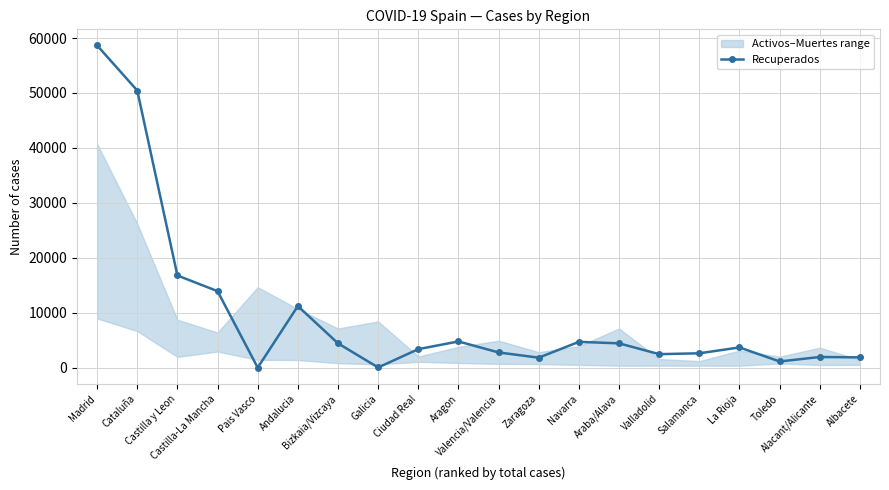

What is the average value?

9549